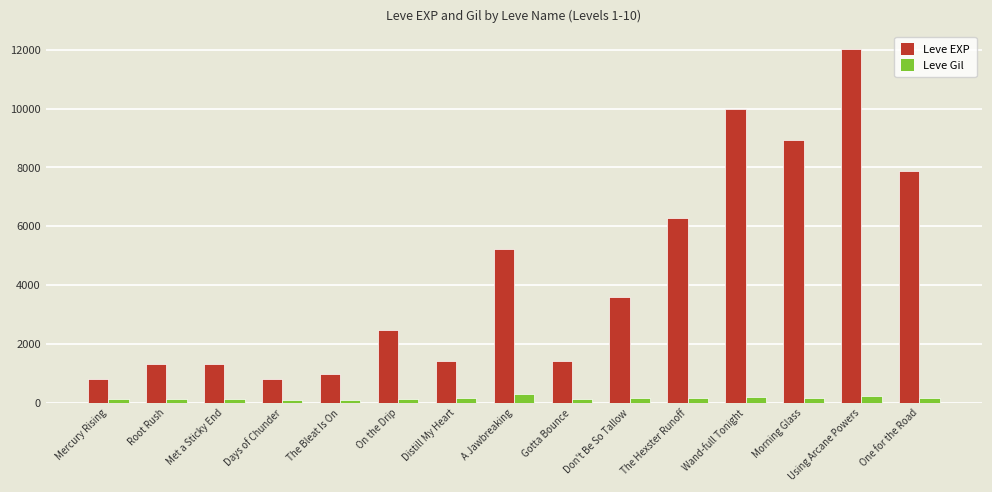

Between Root Rush and One for the Road, which series saw the biggest shift?

Leve EXP